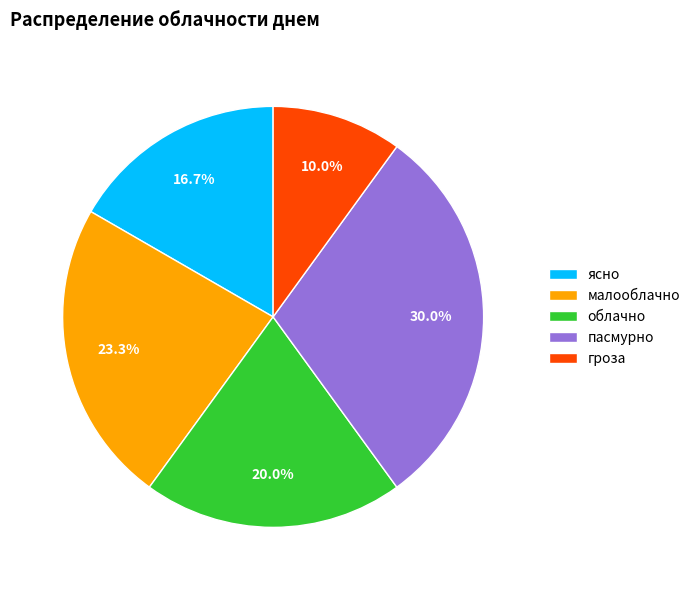

Rank the categories by value from highest to lowest.

пасмурно, малооблачно, облачно, ясно, гроза